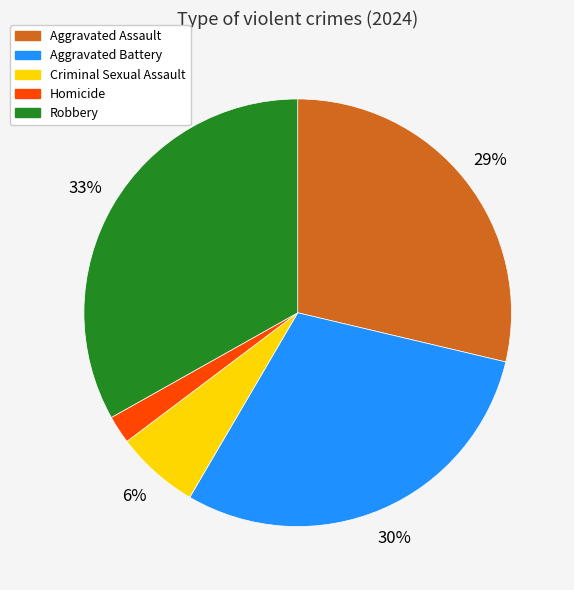

What is the ratio of the value at Aggravated Battery to the value at Robbery?

0.9